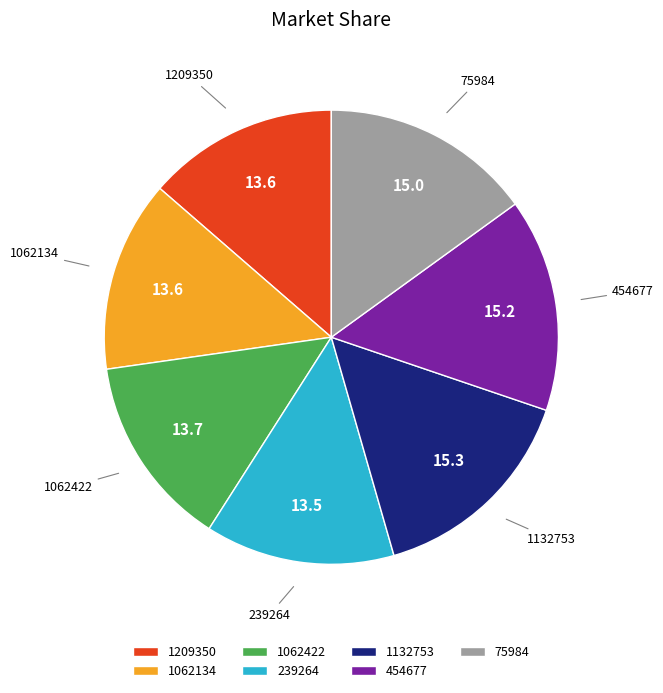

How many segments does this pie chart have?

7